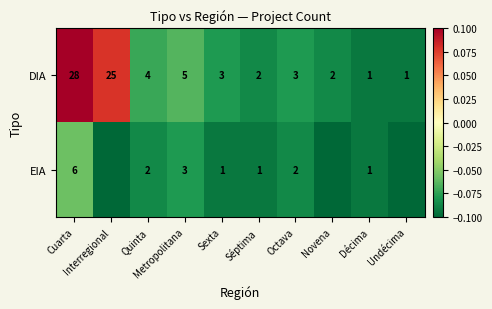

What is the average value of the DIA series?

7.4